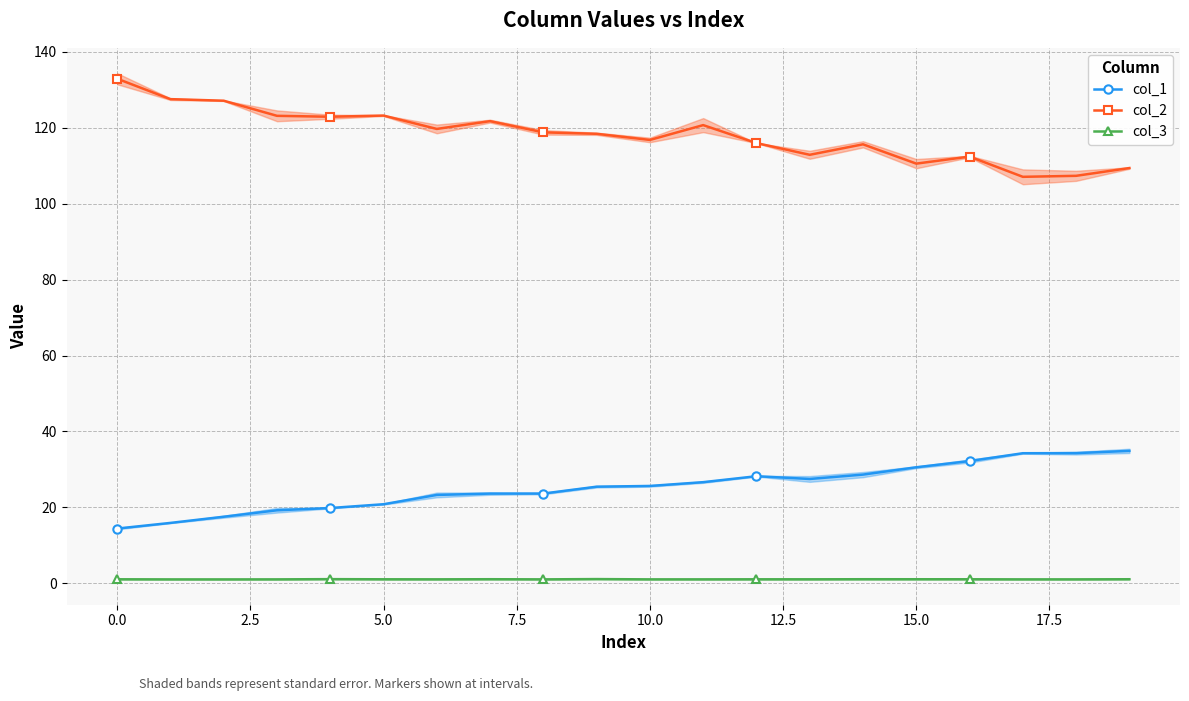

Rank the series by their average value, from highest to lowest.

col_2, col_1, col_3